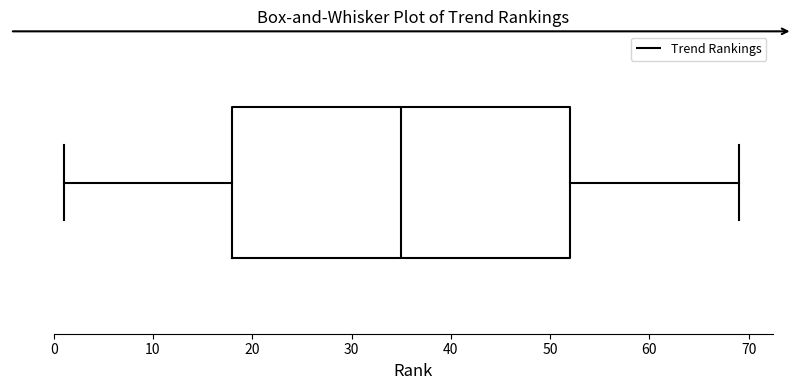

Where is the left edge of the box on the x-axis? The values are not printed on the chart, so give them approximately, as read against the axis.

18